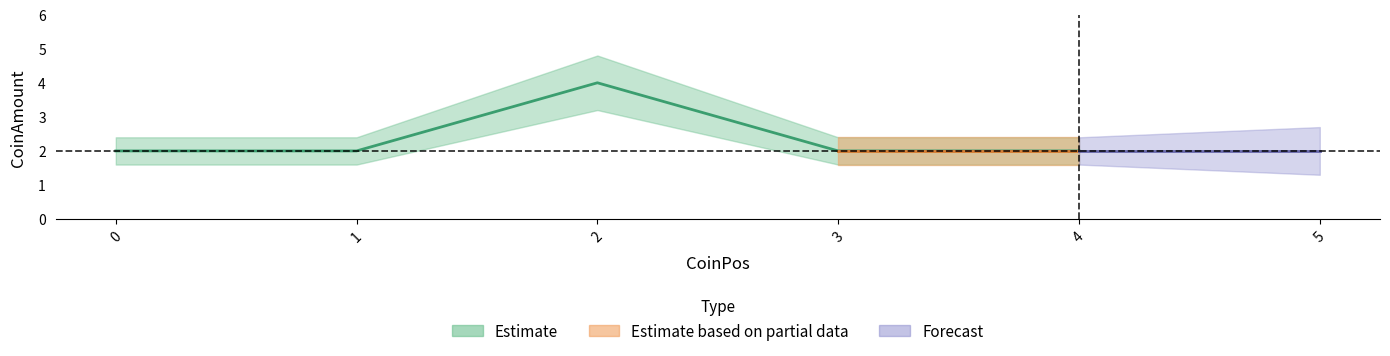

In CoinAmount_lower, how many points are higher than both neighbors (excluding endpoints)?

1